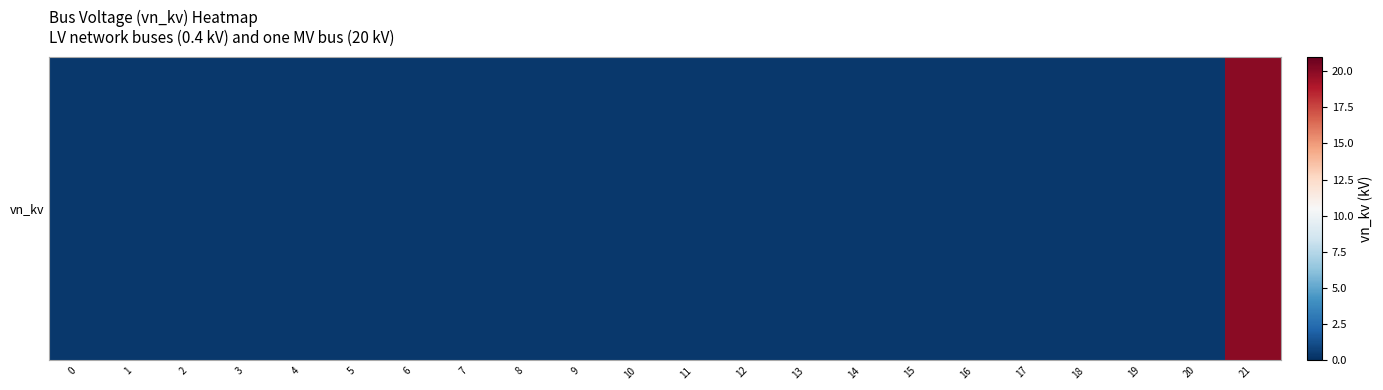

Between 8 and 9, which is larger?

8